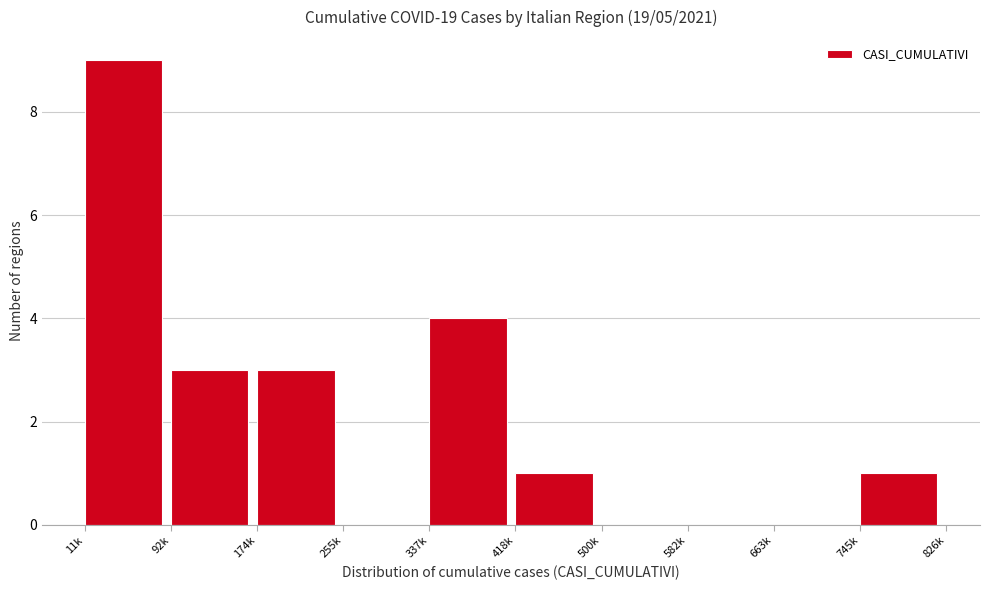

Reading left to right, list all the values displayed in this chart.

11k=9	92k=3	174k=3	255k=0	337k=4	418k=1	500k=0	582k=0	663k=0	745k=1